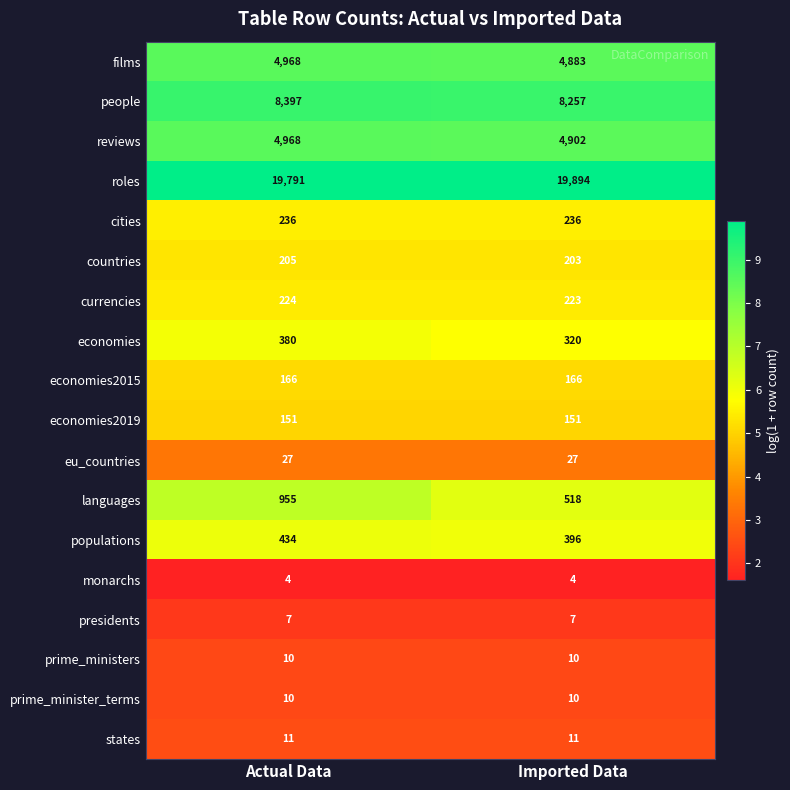

The value of films at Actual Data is 2662. True or false?

False